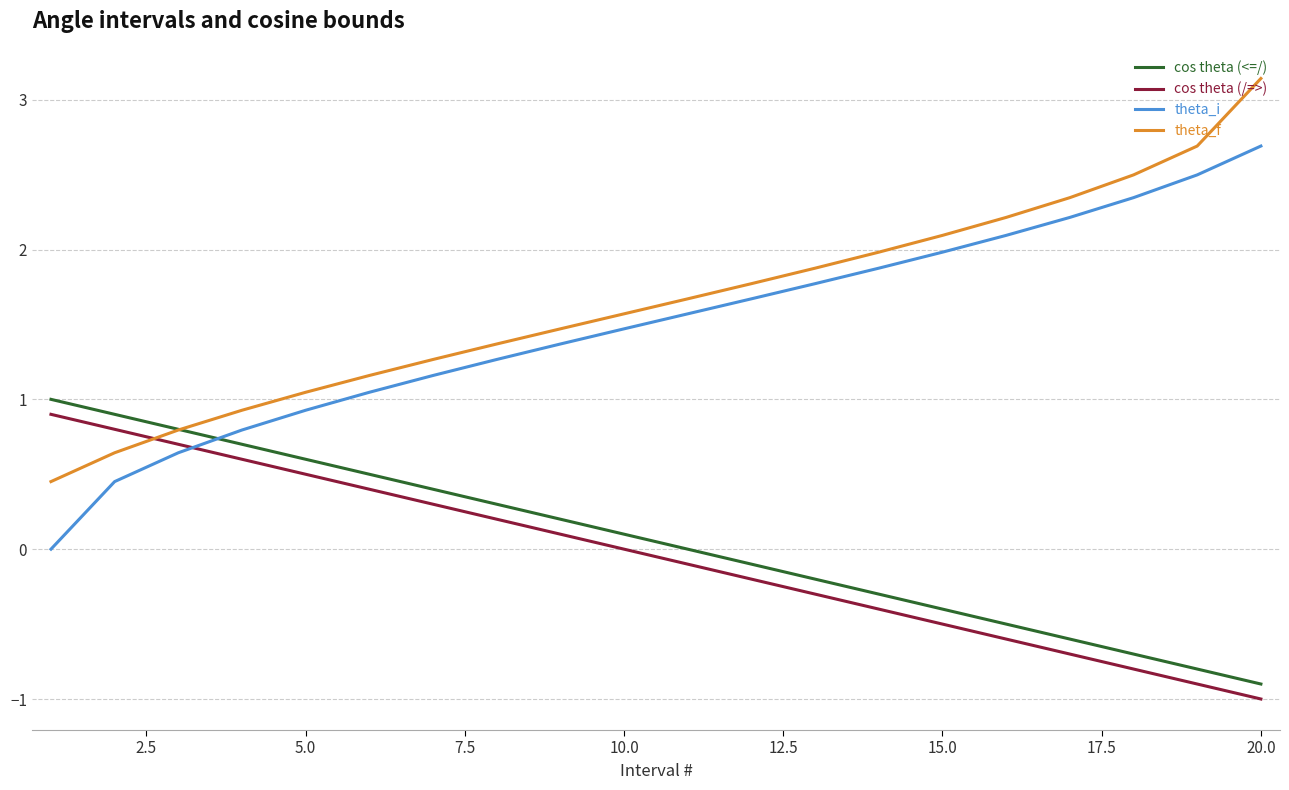

What is the highest value of the theta_f series?

3.1